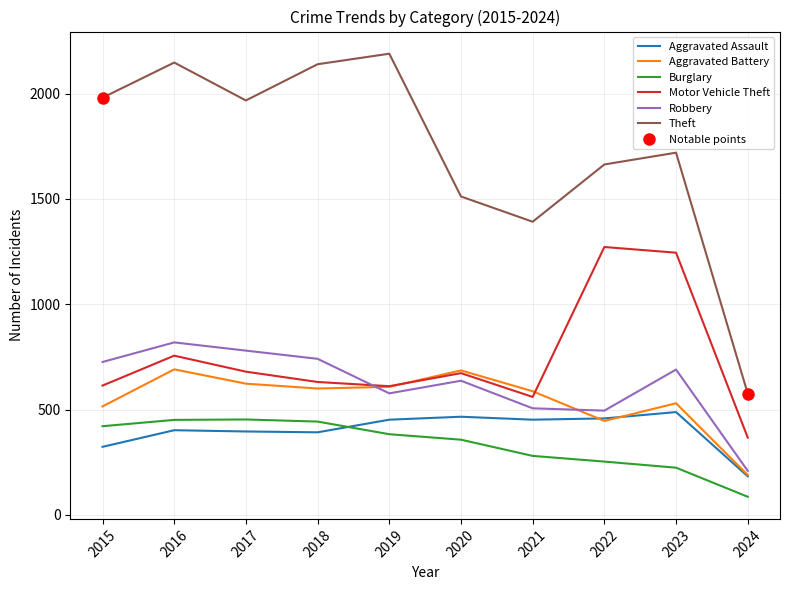

Does the chart display data point markers on the line(s)?

No